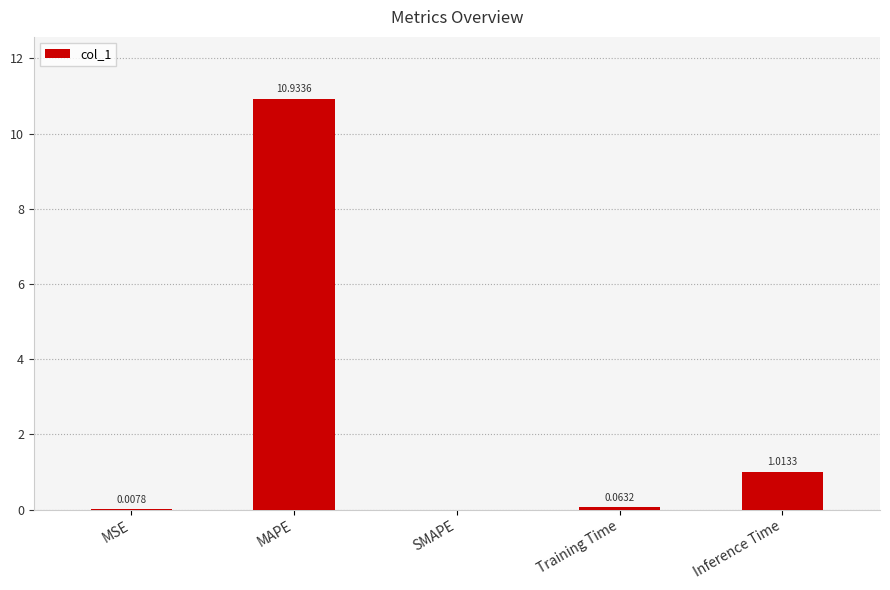

What is the sum of the values at Inference Time and MAPE?

11.9